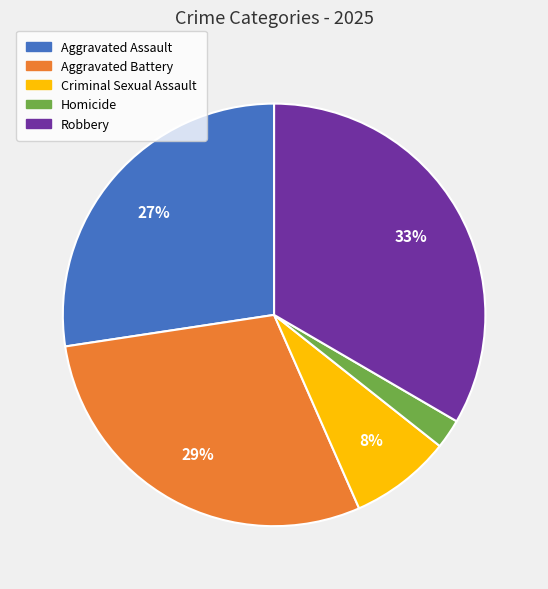

Count the number of slices in the pie.

5